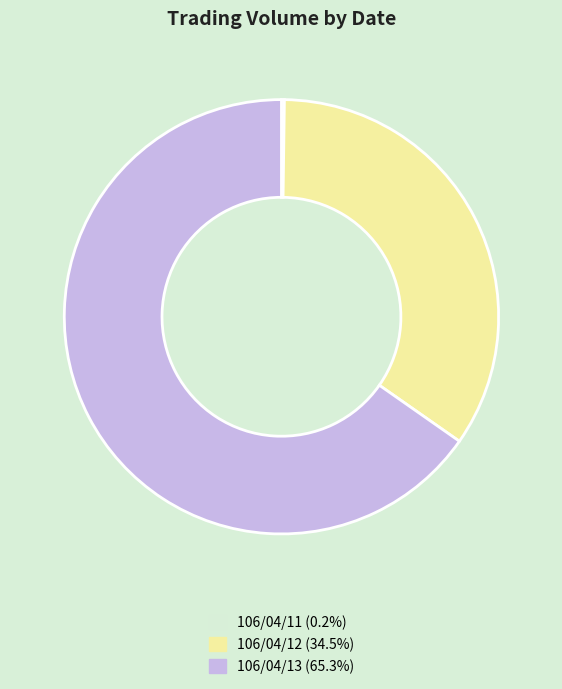

Is there a majority slice in this chart?

Yes